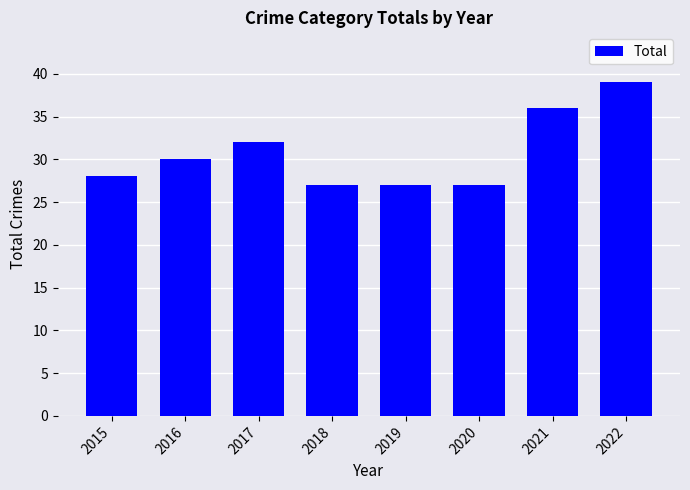

Reading left to right, list all the values displayed in this chart.

2015=28	2016=30	2017=32	2018=27	2019=27	2020=27	2021=36	2022=39